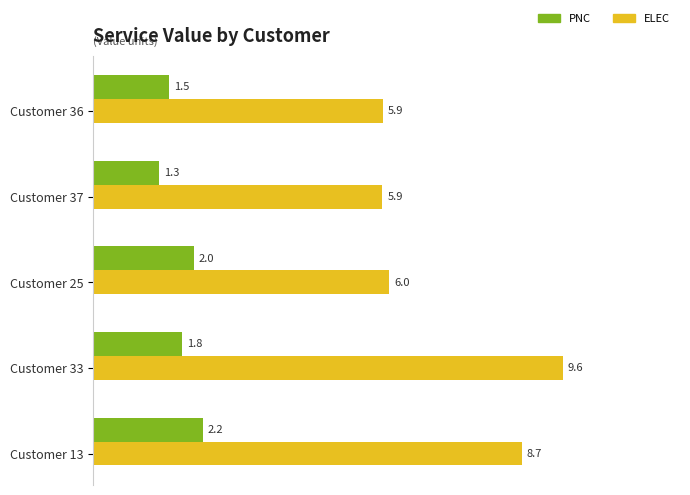

What value does the PNC series have at Customer 25?

2.0